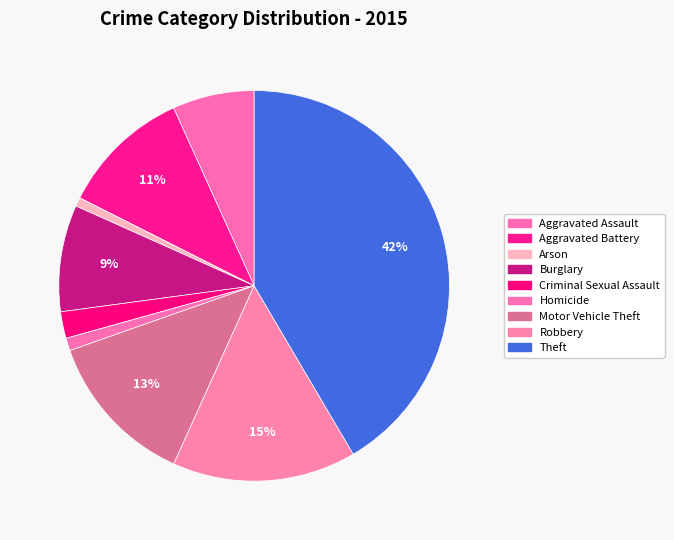

Which slice is the largest?

Theft